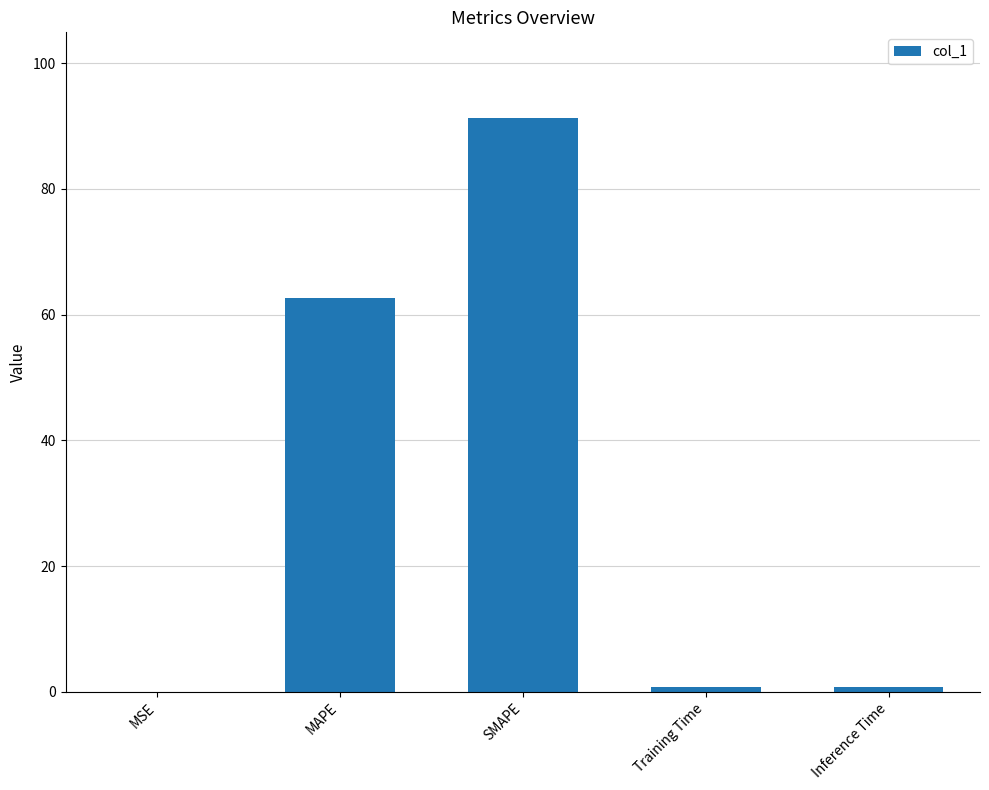

What is the sum of the values at Inference Time and MAPE?

63.4